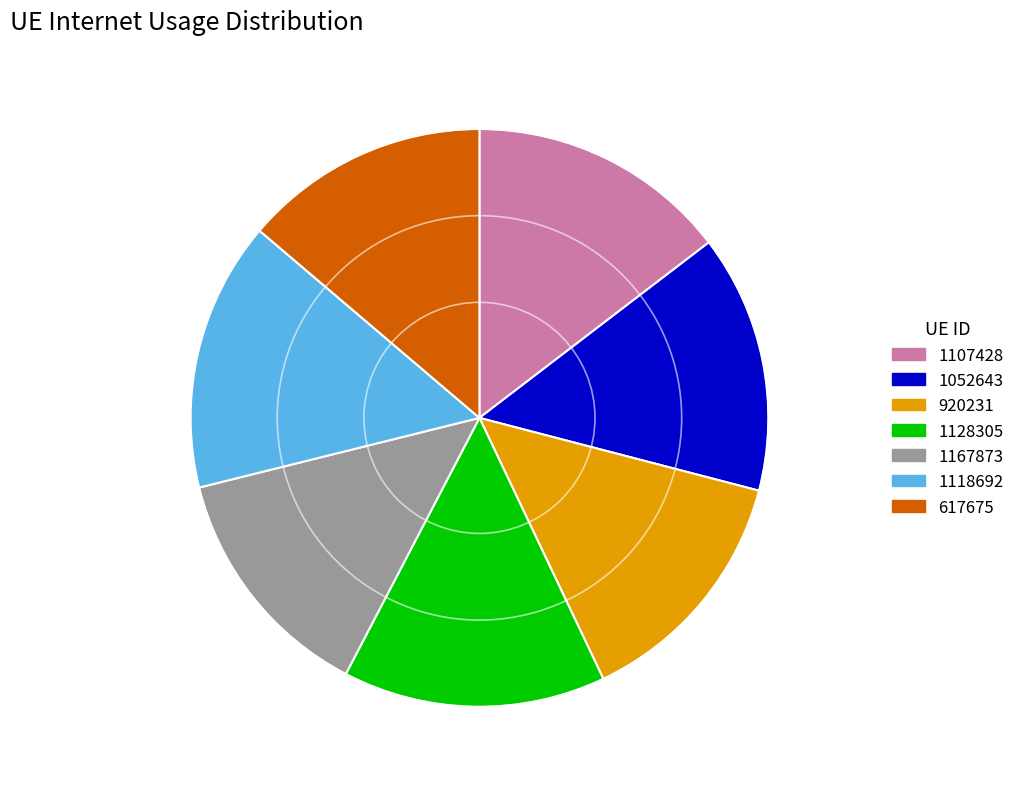

Approximately how many times larger is the value at 920231 compared to 1128305?

0.9